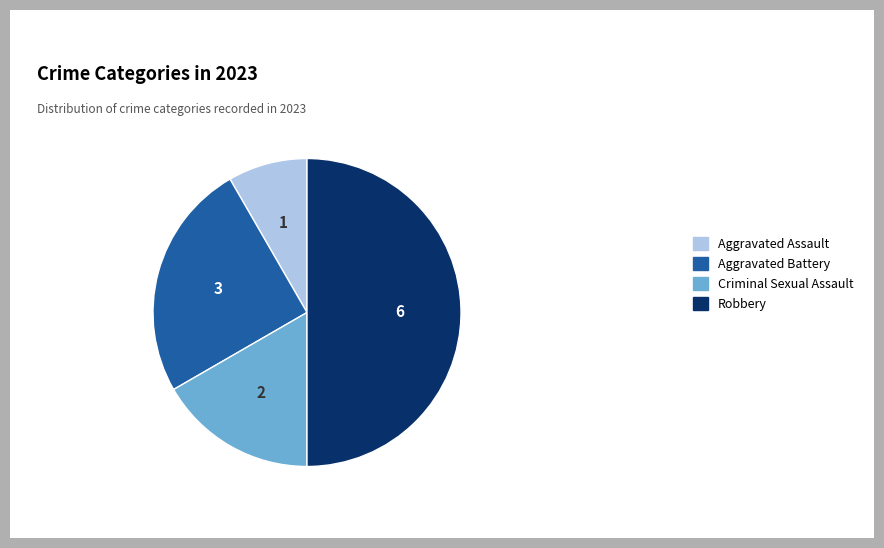

Is it true that Aggravated Battery is 25% of the pie?

True